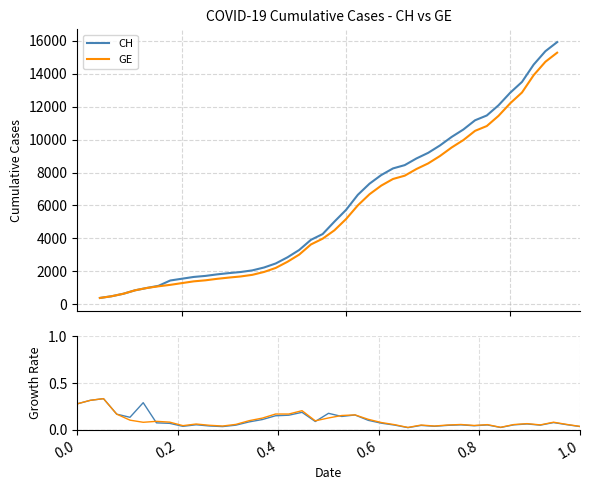

What is the value of the GE point at the 1st from the left?

375